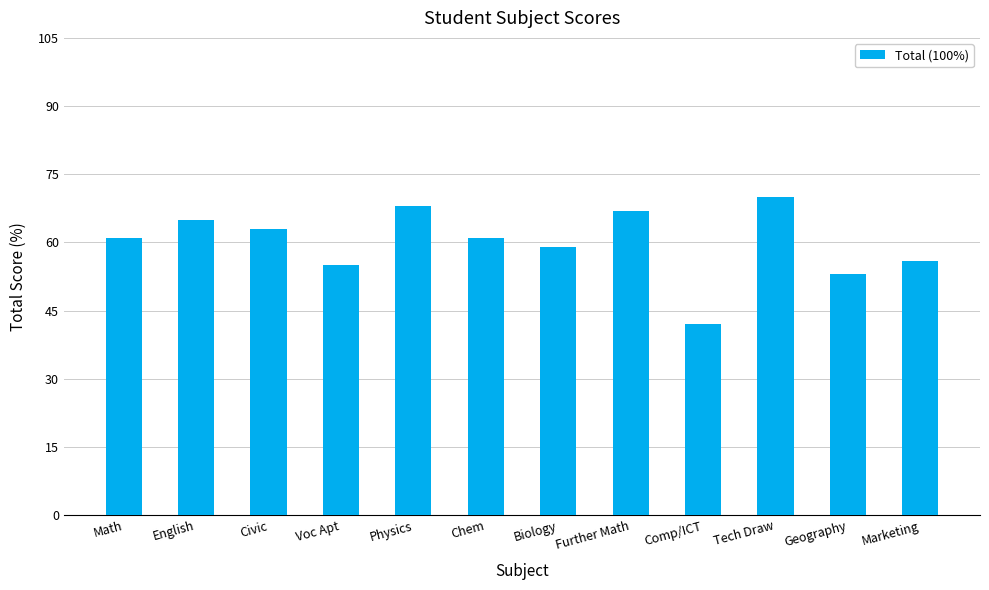

Which label corresponds to the smallest value in the chart?

Comp/ICT